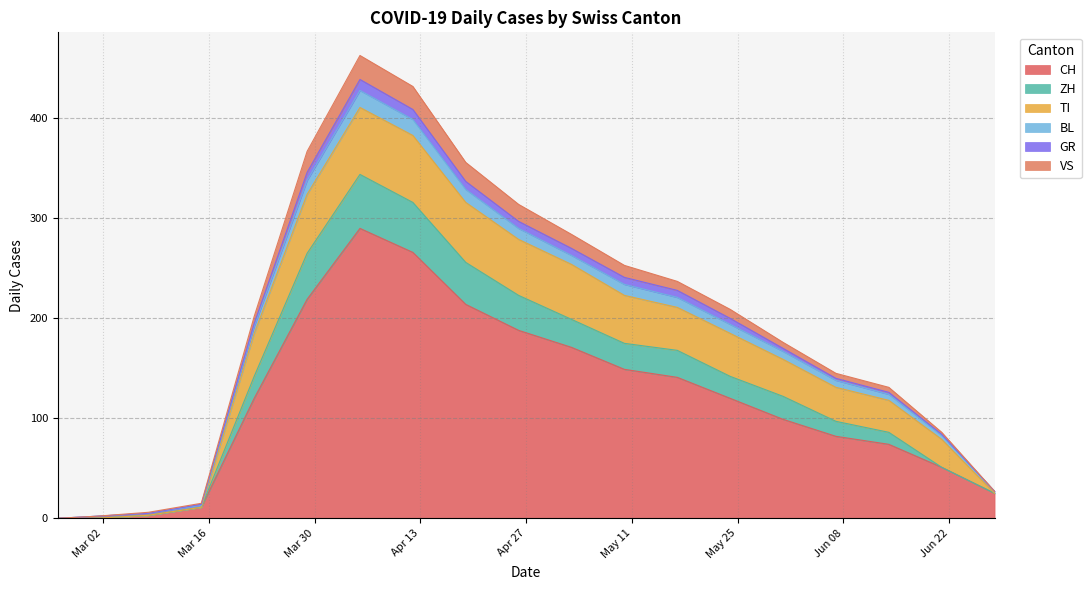

What is the maximum value for CH?

290